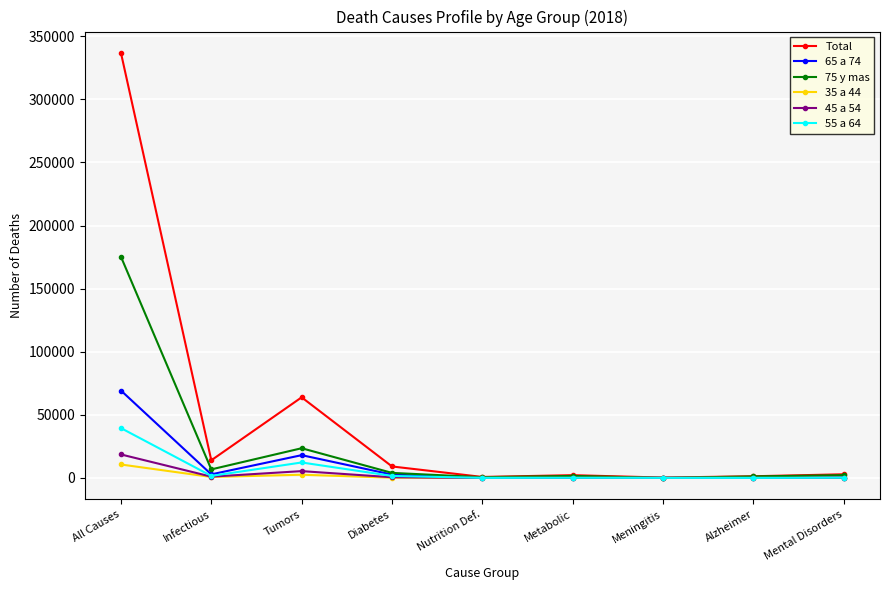

True or false: 55 a 64 has a value of 20 at Alzheimer.

True